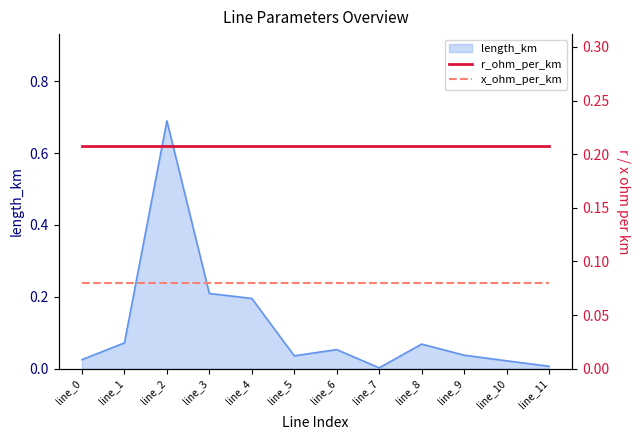

True or false: x_ohm_per_km and r_ohm_per_km intersect in this chart.

False